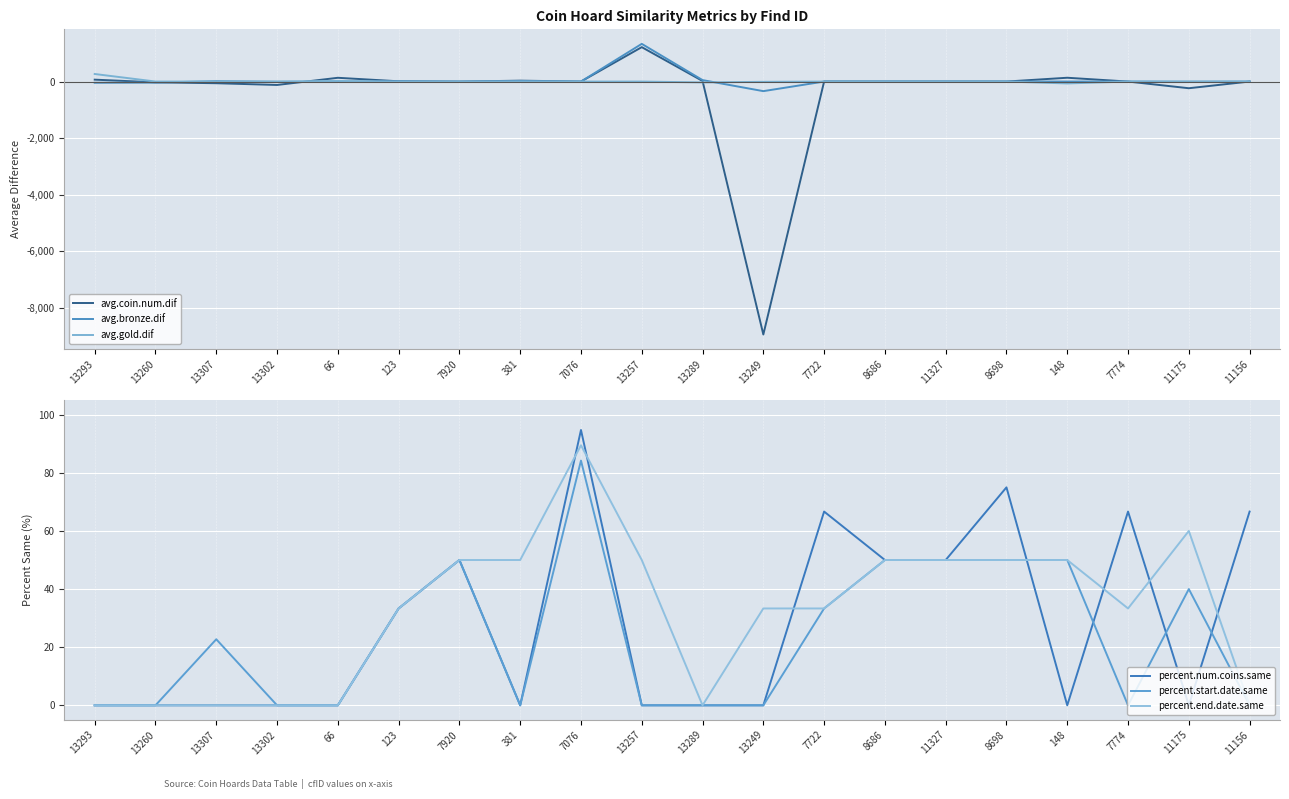

Where is avg.bronze.dif nearest to the value 496?

13289